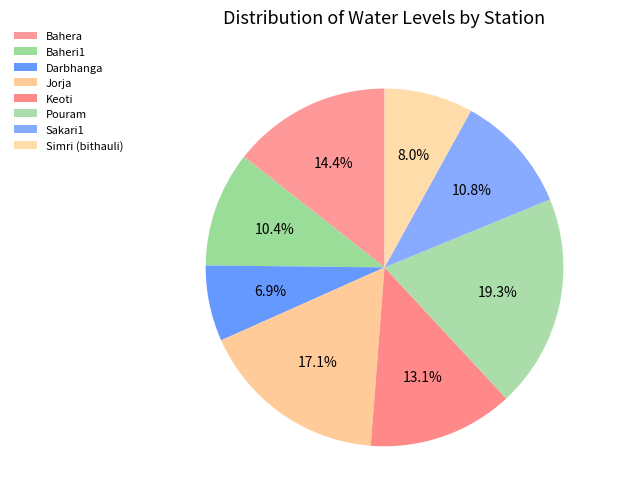

The Darbhanga slice represents 7% of the pie. True or false?

True